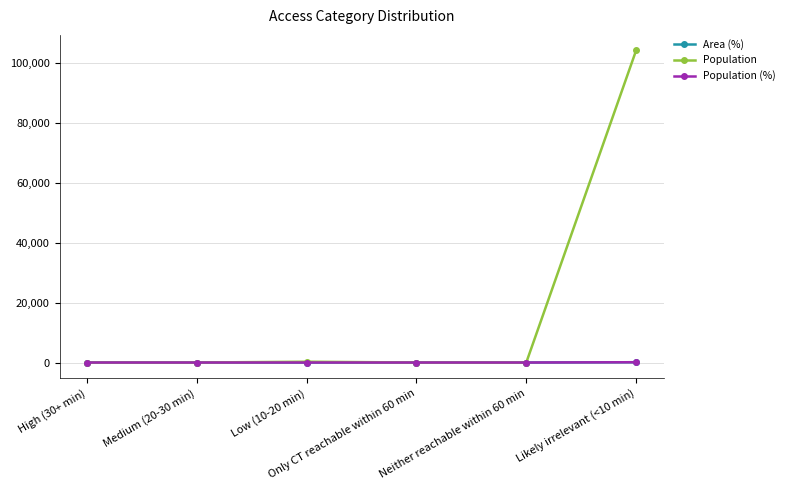

Read the Population value at Likely irrelevant (<10 min).

104237.0